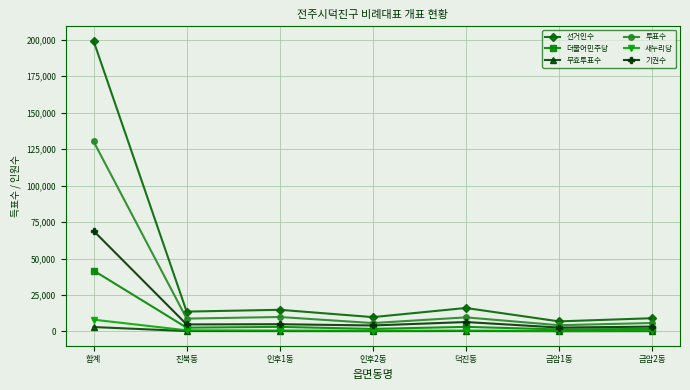

Is it true that 기권수 equals 4795 at 진북동?

True